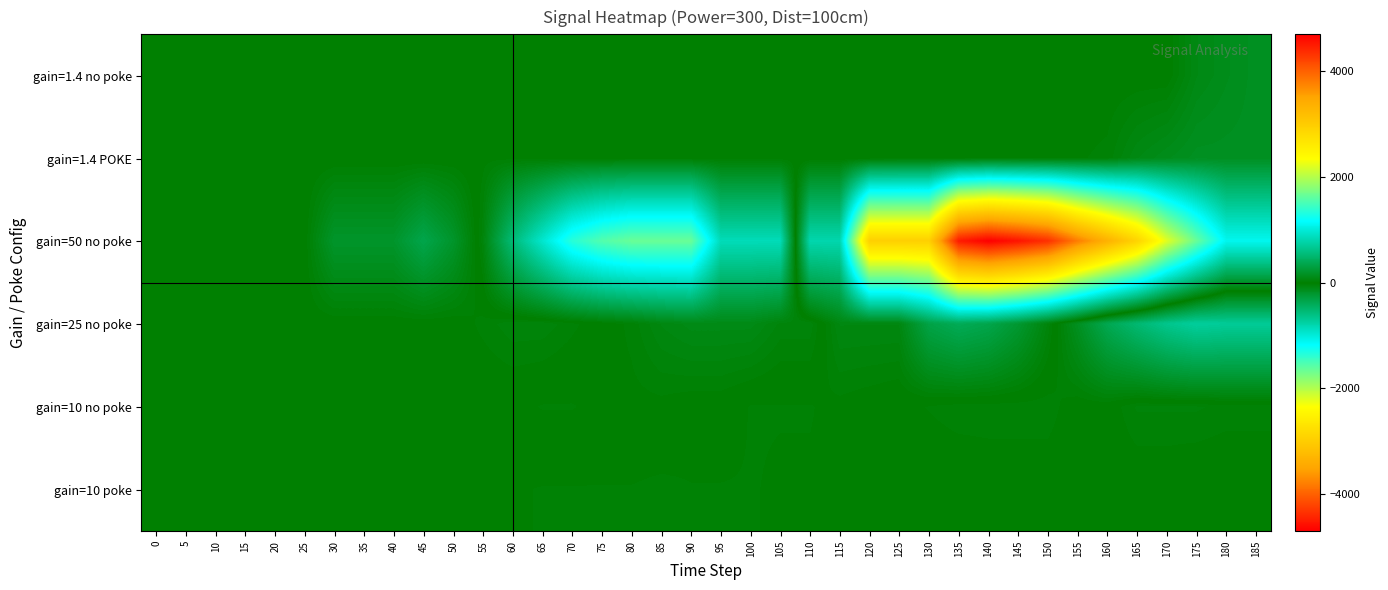

What is the total value across all series at 165?

-2500